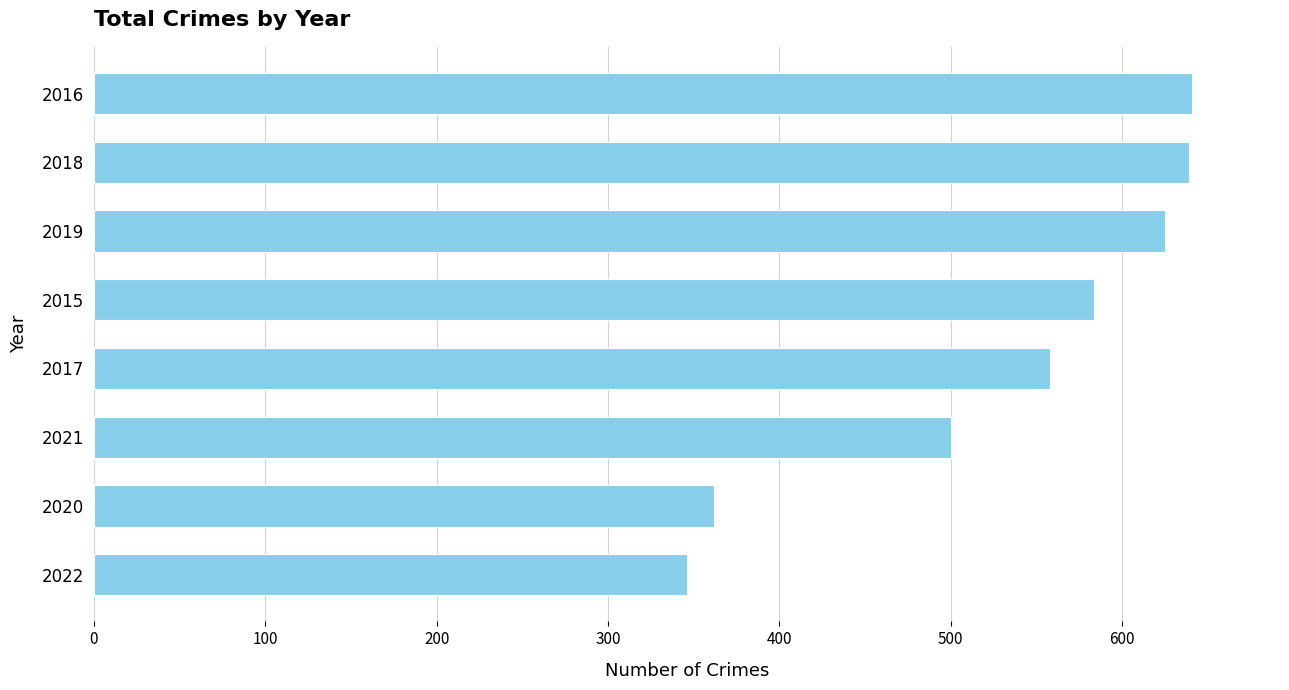

The chart shows a value of 912 at 2017. True or false?

False